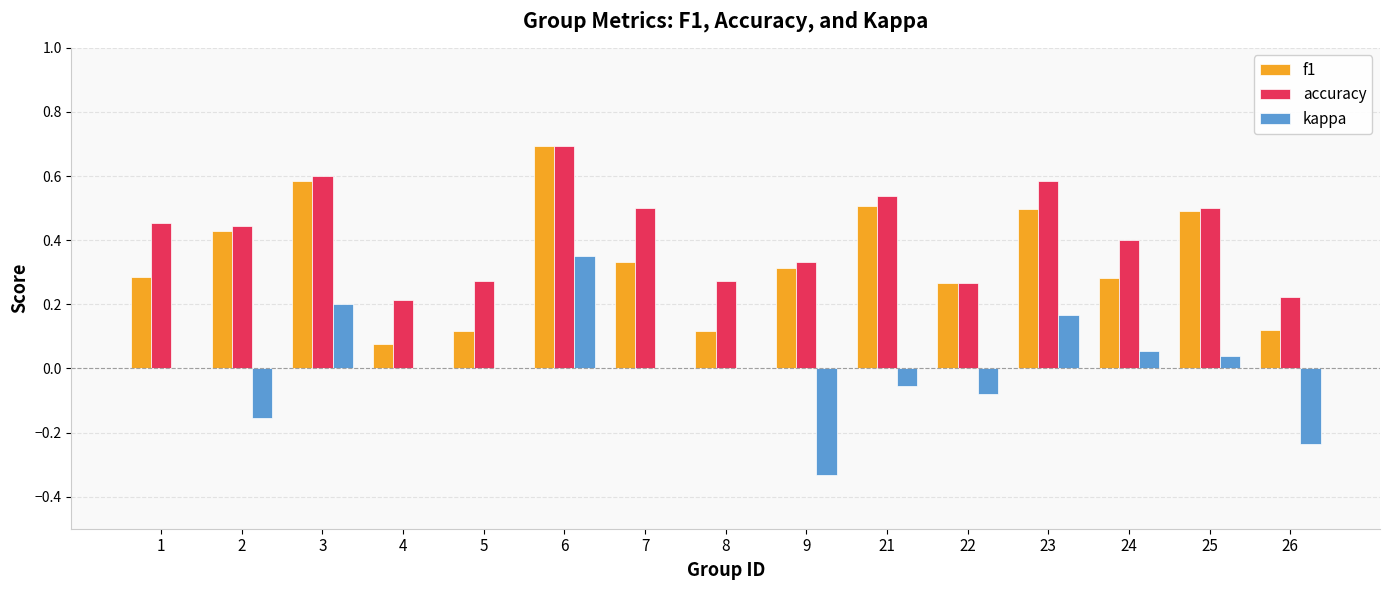

What are all the series names shown in the legend?

f1, accuracy, kappa